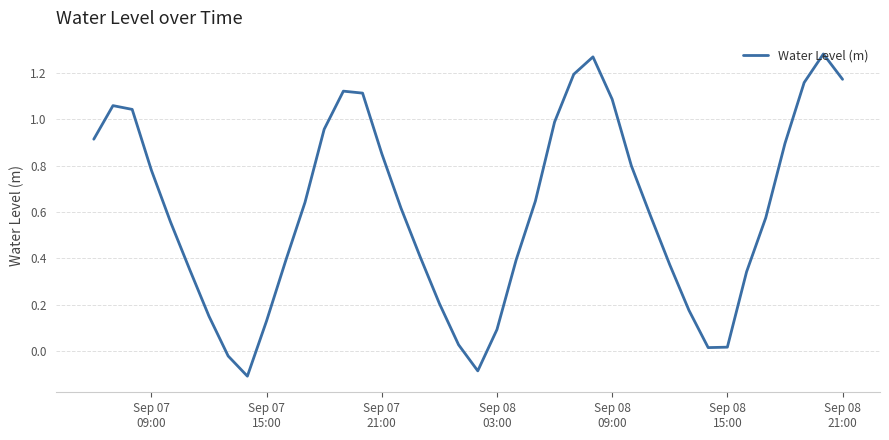

Reading left to right, transcribe all the data shown in this chart.

0.9	1.1	1.0	0.8	0.6	0.4	0.2	-0.0	-0.1	0.1	0.4	0.6	1.0	1.1	1.1	0.9	0.6	0.4	0.2	0.0	-0.1	0.1	0.4	0.6	1.0	1.2	1.3	1.1	0.8	0.6	0.4	0.2	0.0	0.0	0.3	0.6	0.9	1.2	1.3	1.2